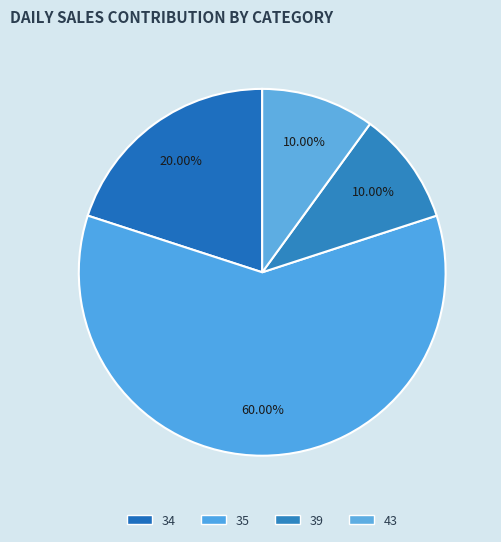

Which category has the biggest portion of the pie?

35